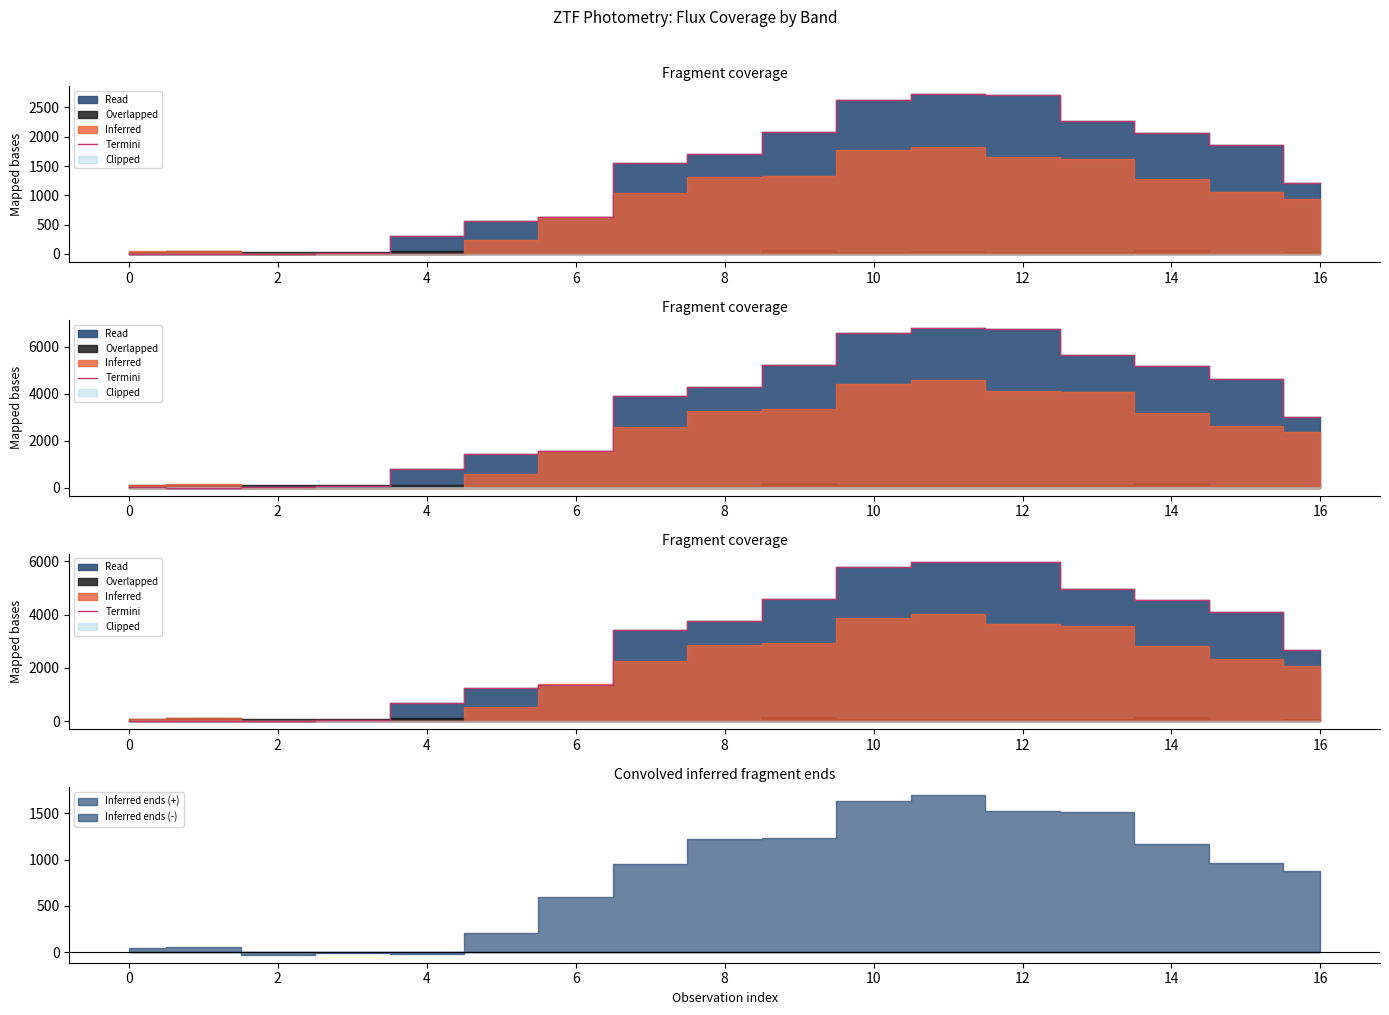

Where is the first local maximum?

11